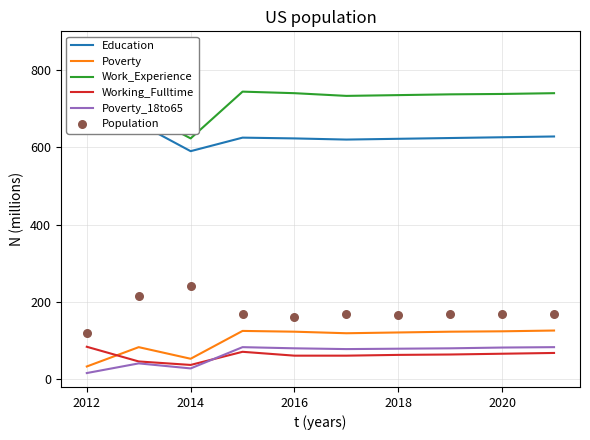

What are all the series names shown in the legend?

Education, Poverty, Work_Experience, Working_Fulltime, Poverty_18to65, Population